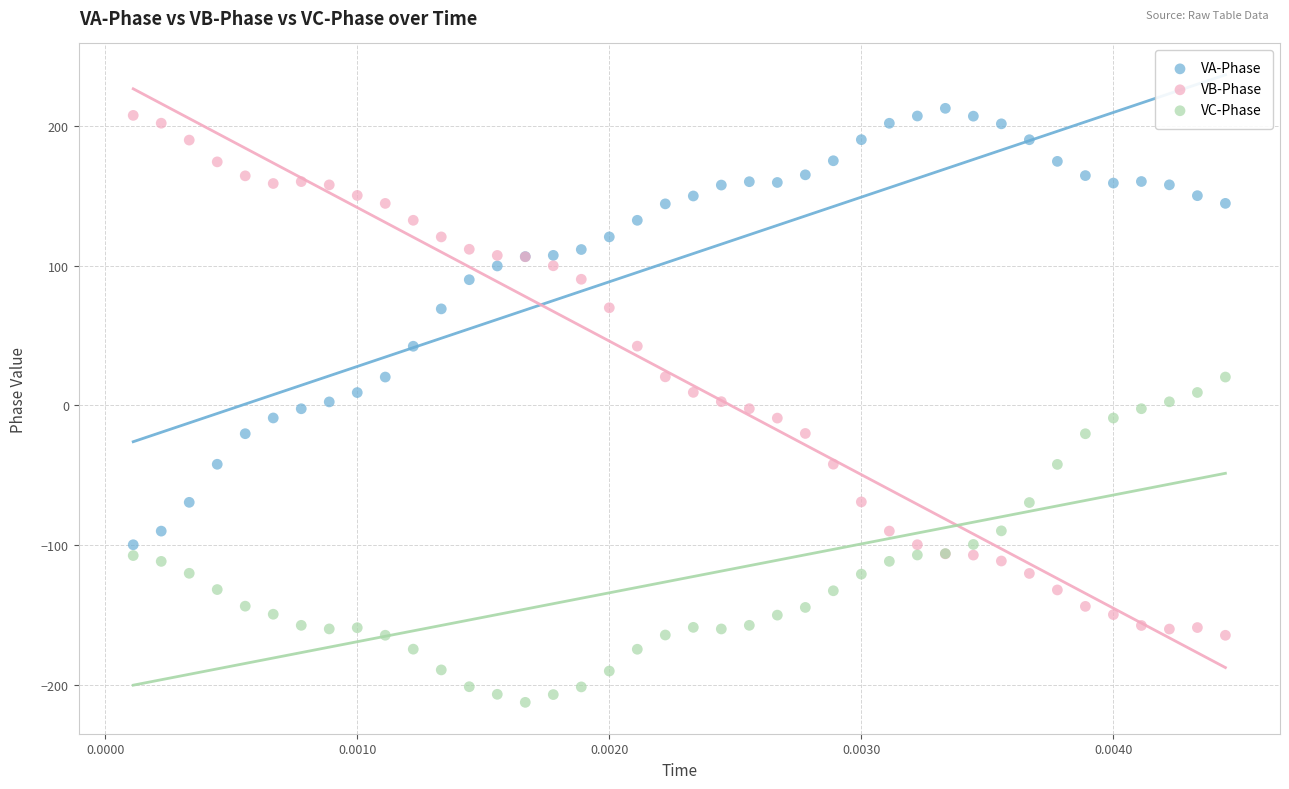

What are all the series names shown in the legend?

VA-Phase, VB-Phase, VC-Phase